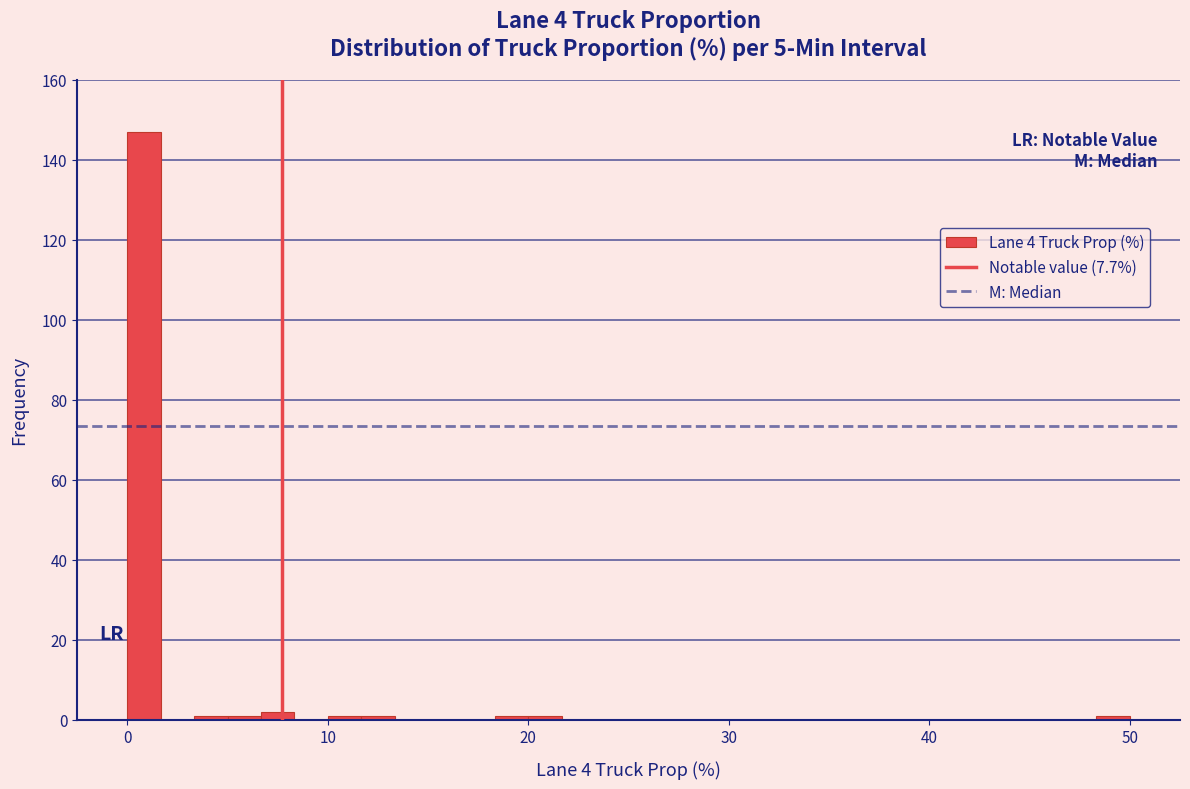

Read against the x-axis, roughly where is the centre of the tallest bar?

1